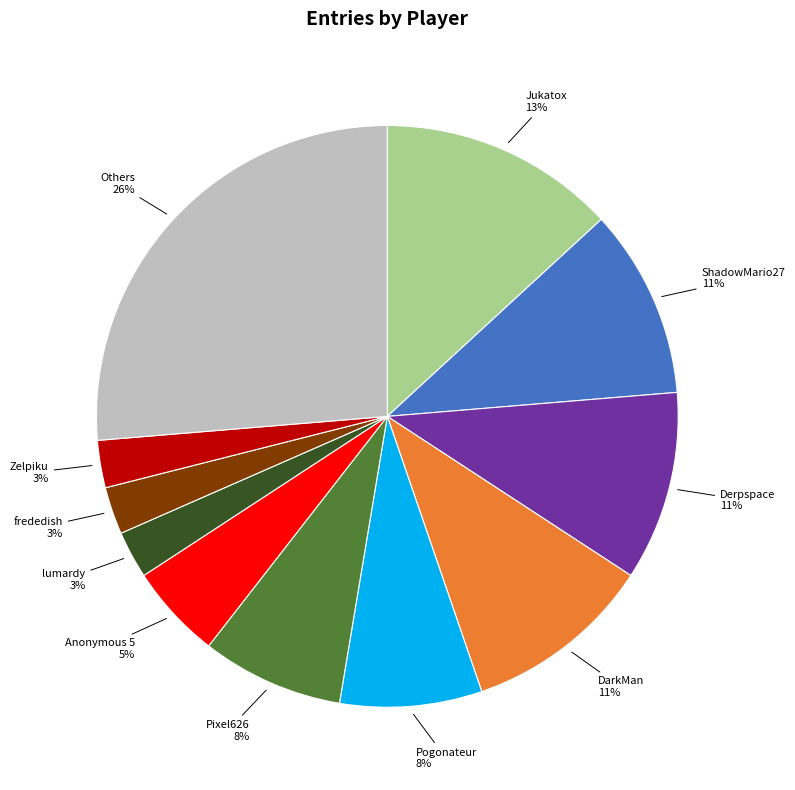

Is there a majority slice in this chart?

No